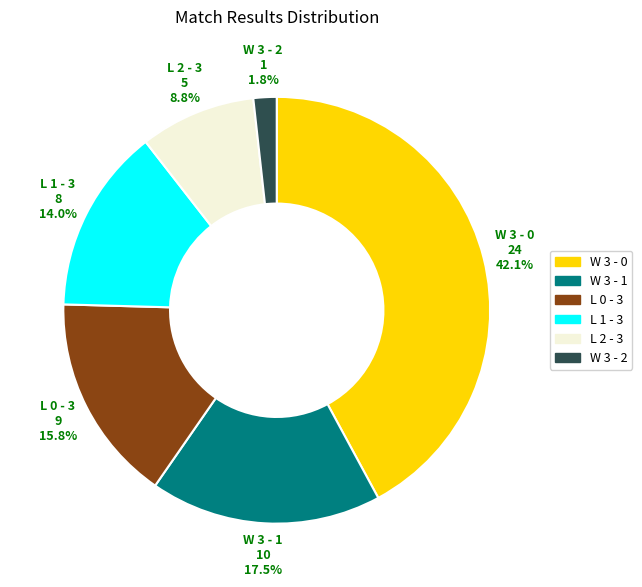

Between W 3 - 1 and L 0 - 3, which is larger?

W 3 - 1